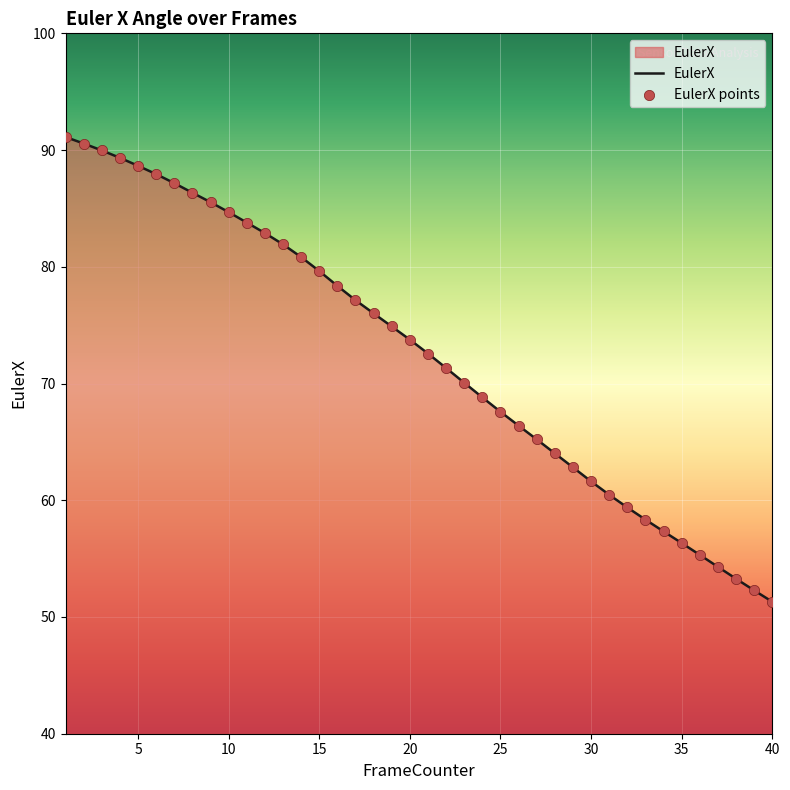

What is the difference between the maximum and minimum values?

39.8